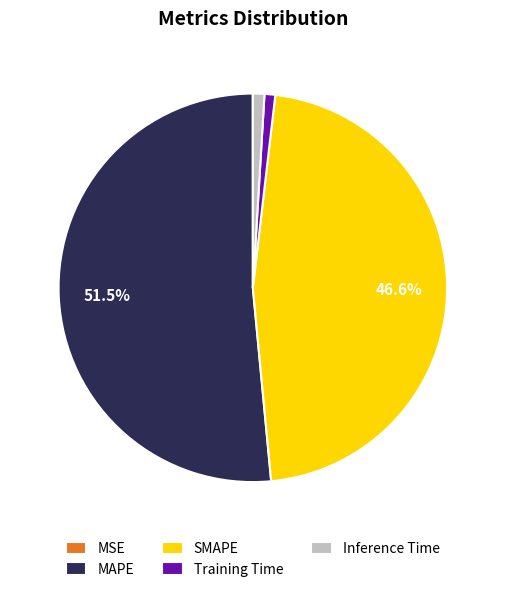

True or false: SMAPE accounts for 47% of the total.

True